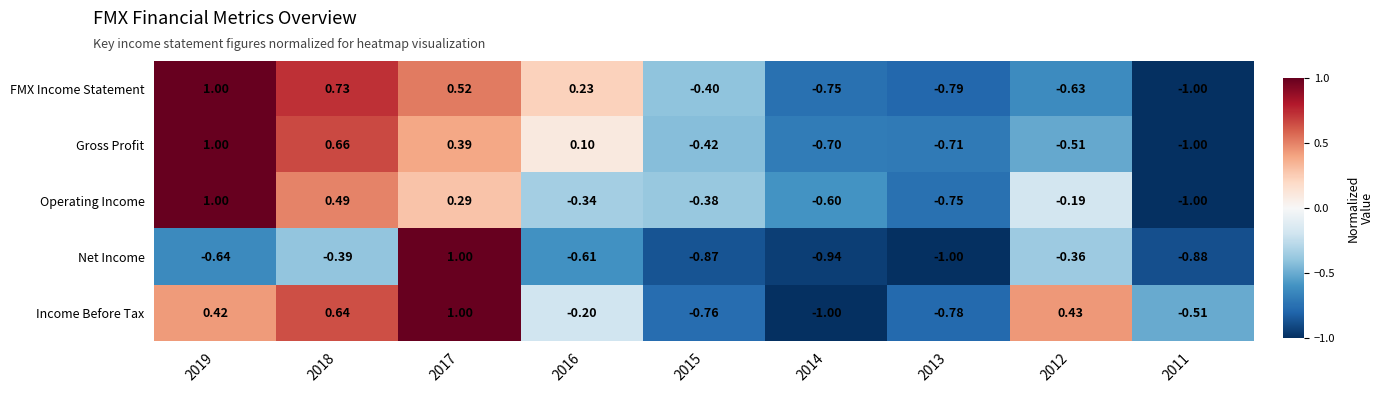

Between 2015 and 2011, which series saw the biggest shift?

Operating Income